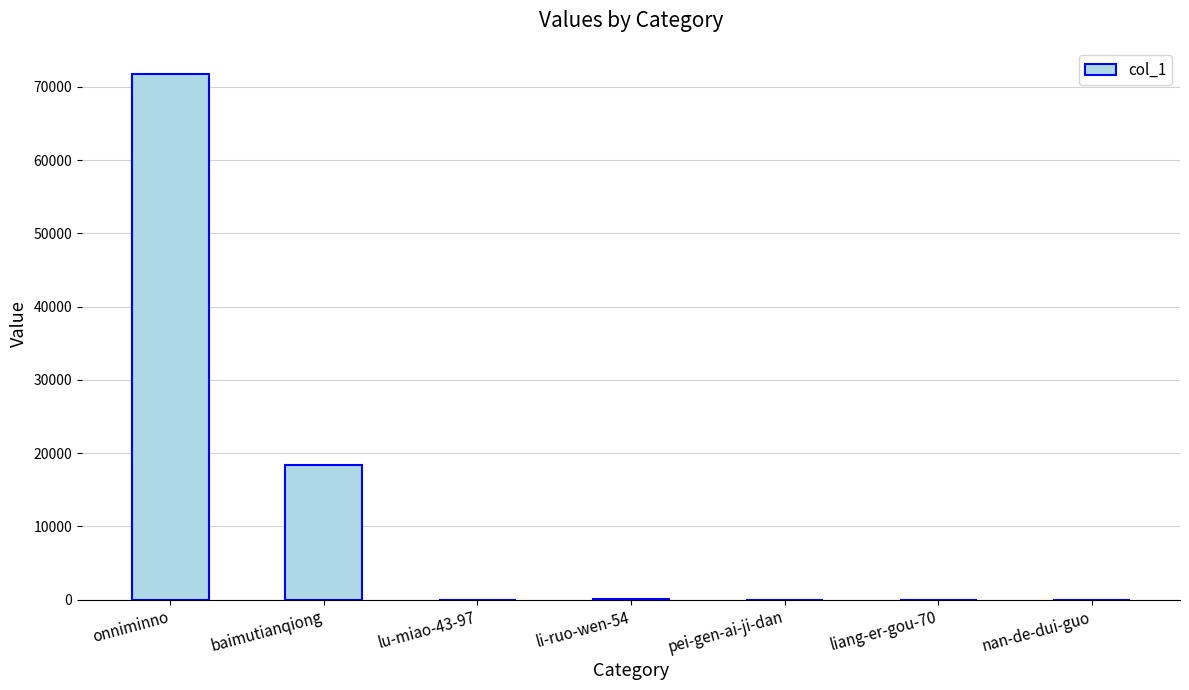

What is the sum of all values?

90229